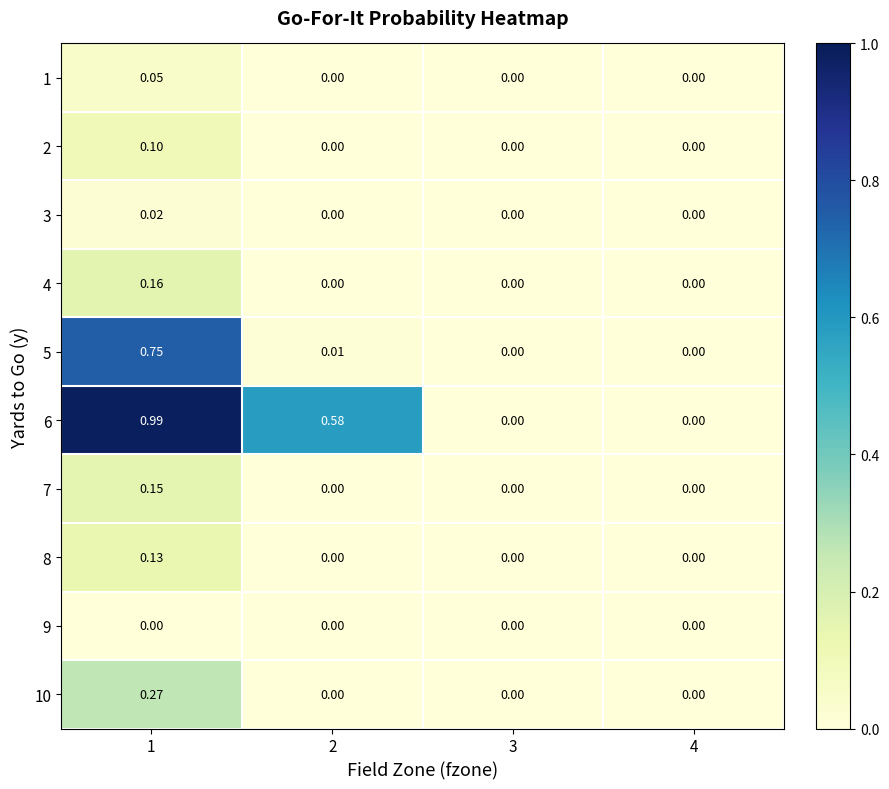

What is the greatest value displayed?

1.0